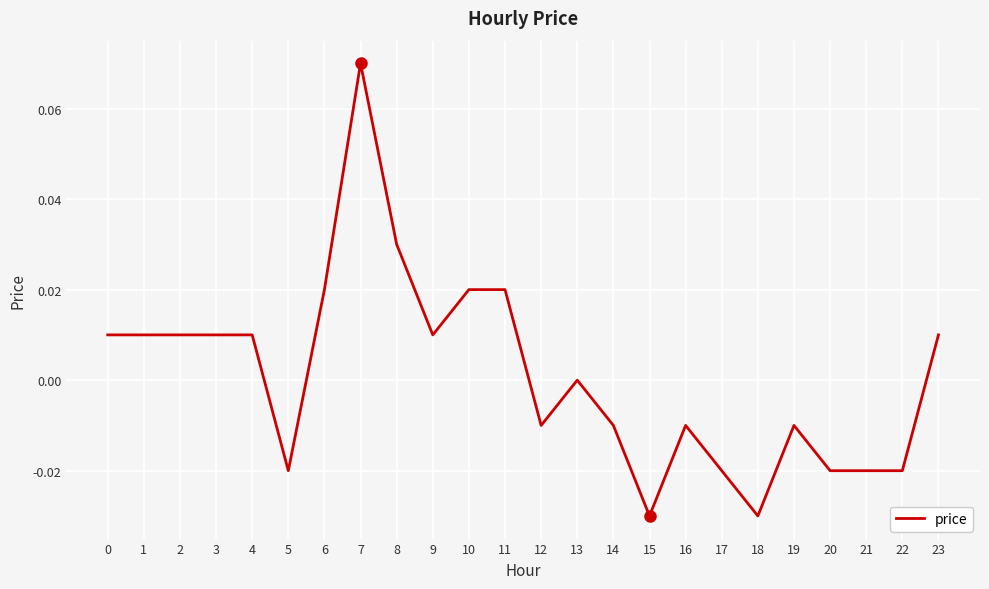

Between 18 and 9, which is larger?

9